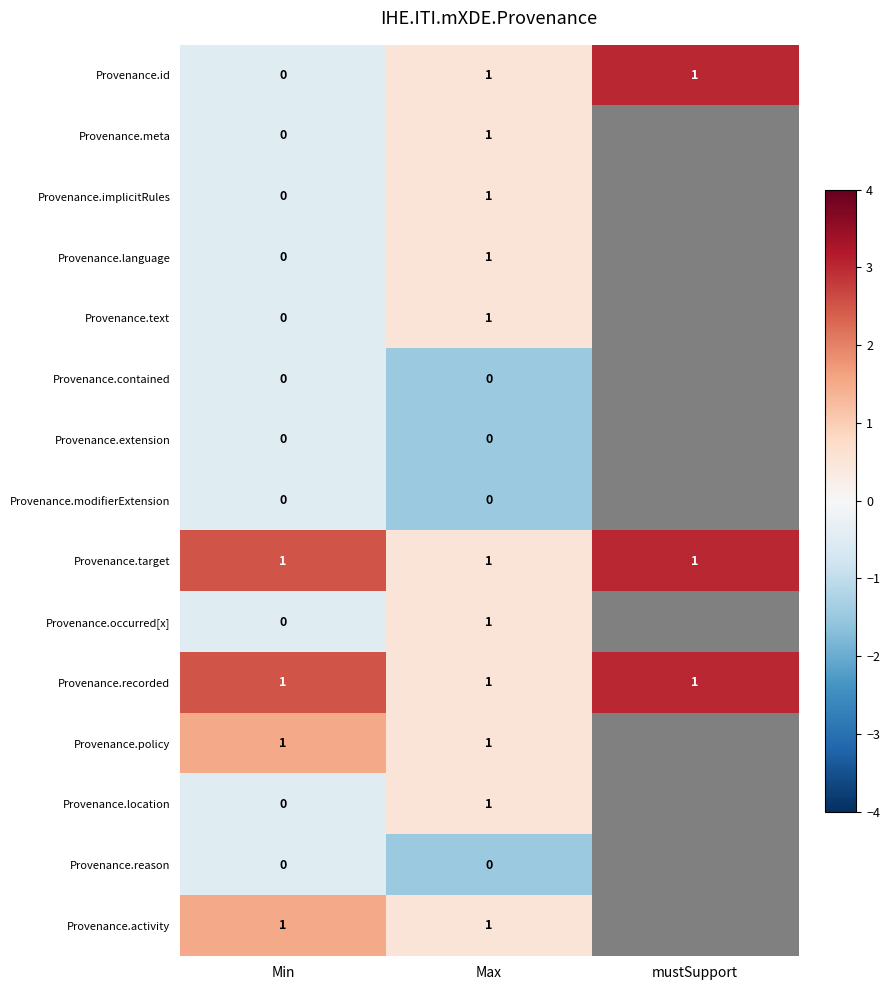

The value of Provenance.target at Min is 1.0. True or false?

True